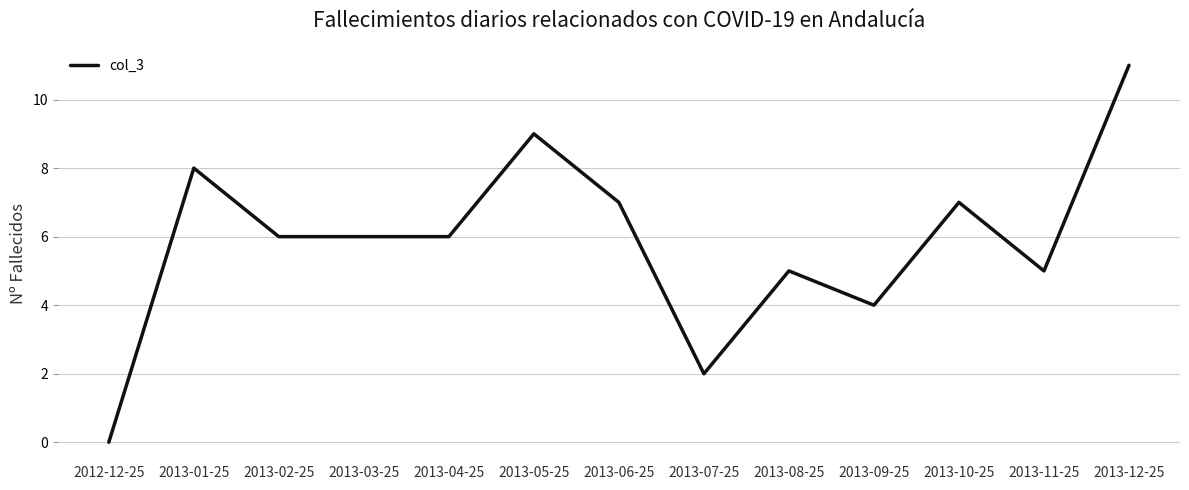

What is the sum of the values at 2013-02-25 and 2013-10-25?

13